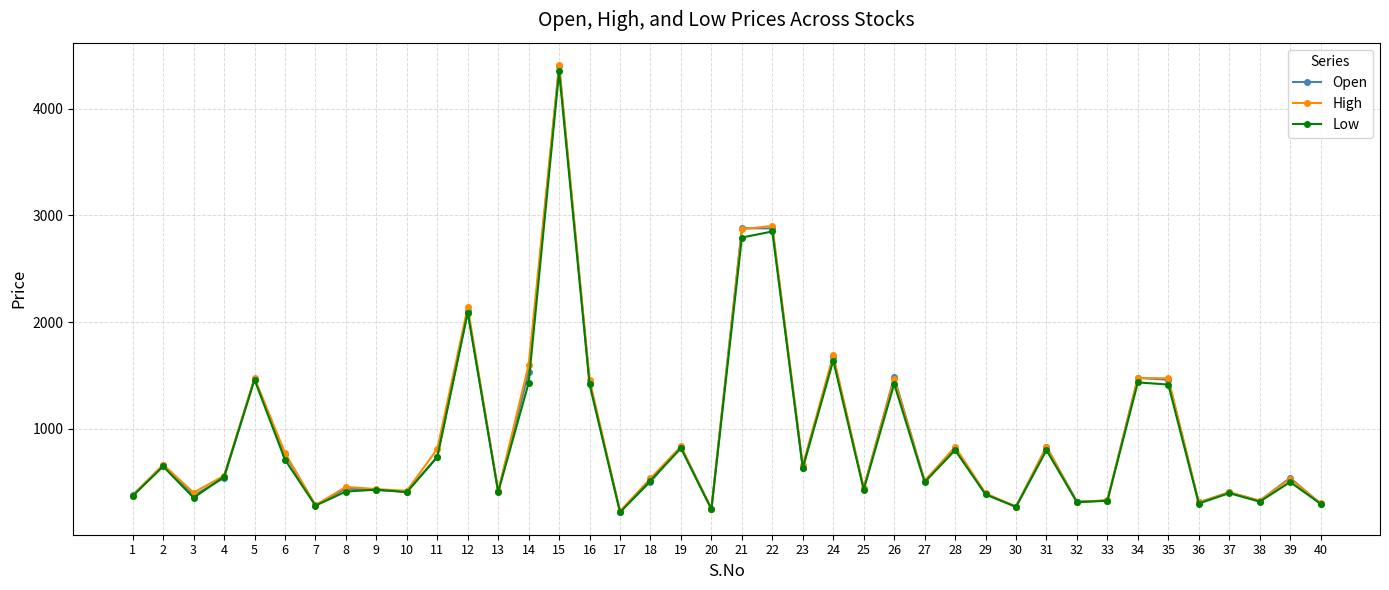

In Low, how many points are lower than both neighbors (excluding endpoints)?

13